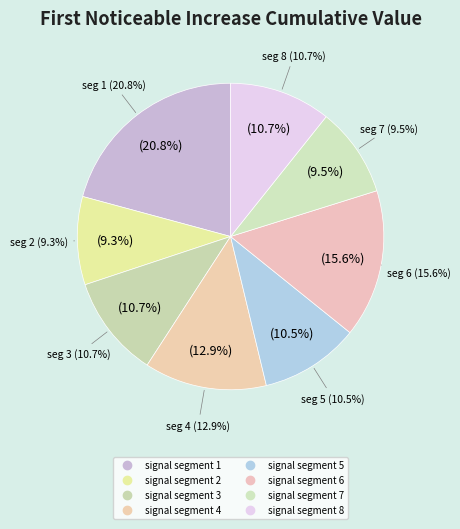

To the nearest percent, what portion does signal segment 6 represent?

16%